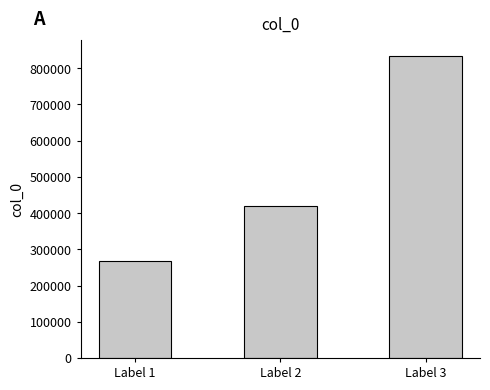

Reading left to right, what are all the values shown in this chart?

268094	419564	834891